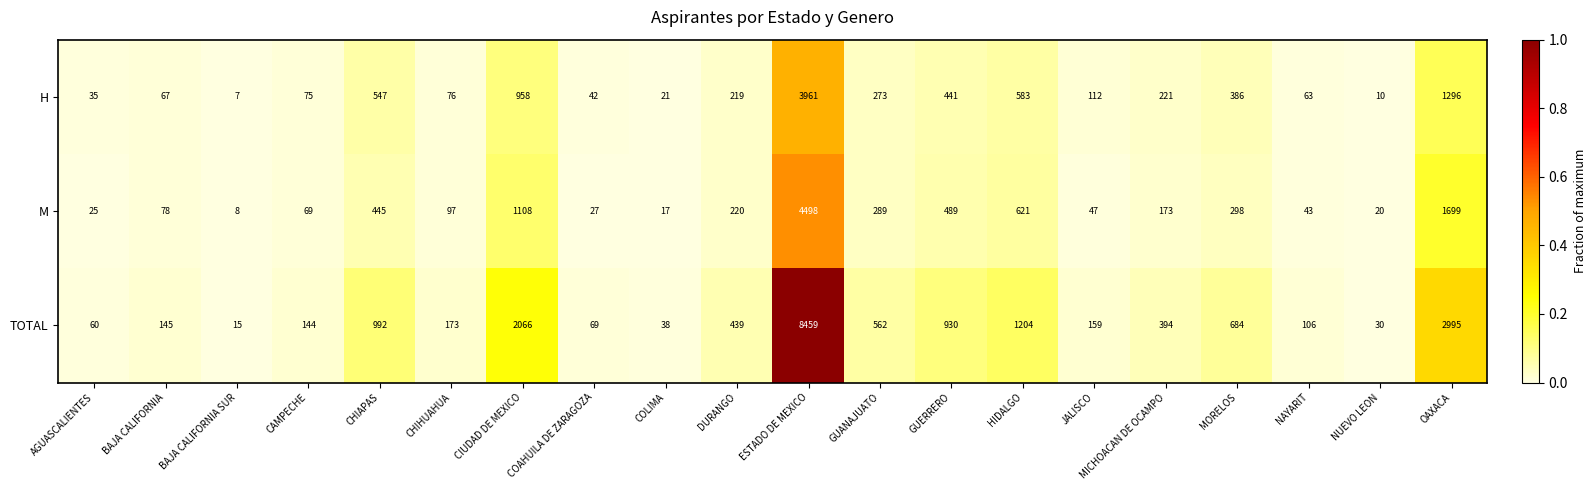

At which label does H reach its peak?

ESTADO DE MEXICO